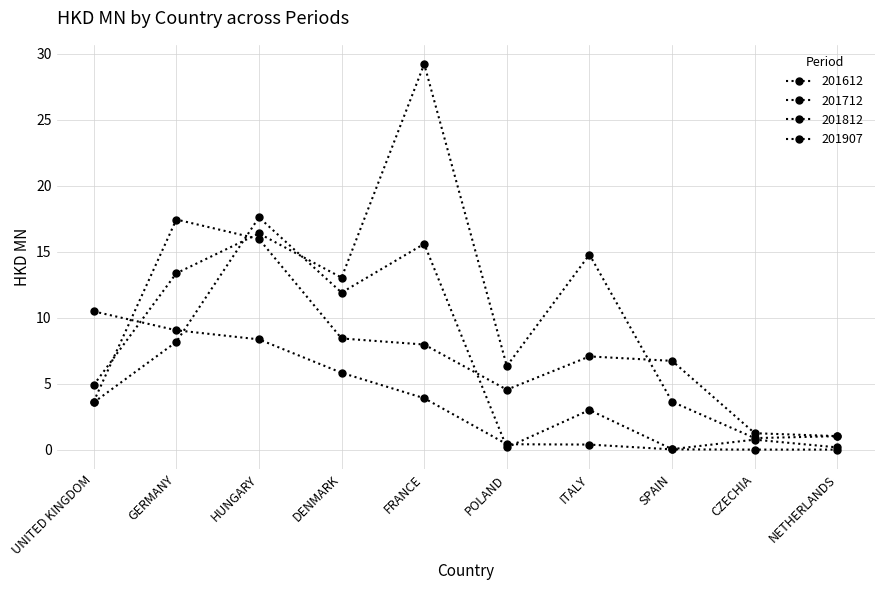

Rank the categories by 201812 value from highest to lowest.

HUNGARY, FRANCE, DENMARK, GERMANY, UNITED KINGDOM, ITALY, CZECHIA, NETHERLANDS, POLAND, SPAIN